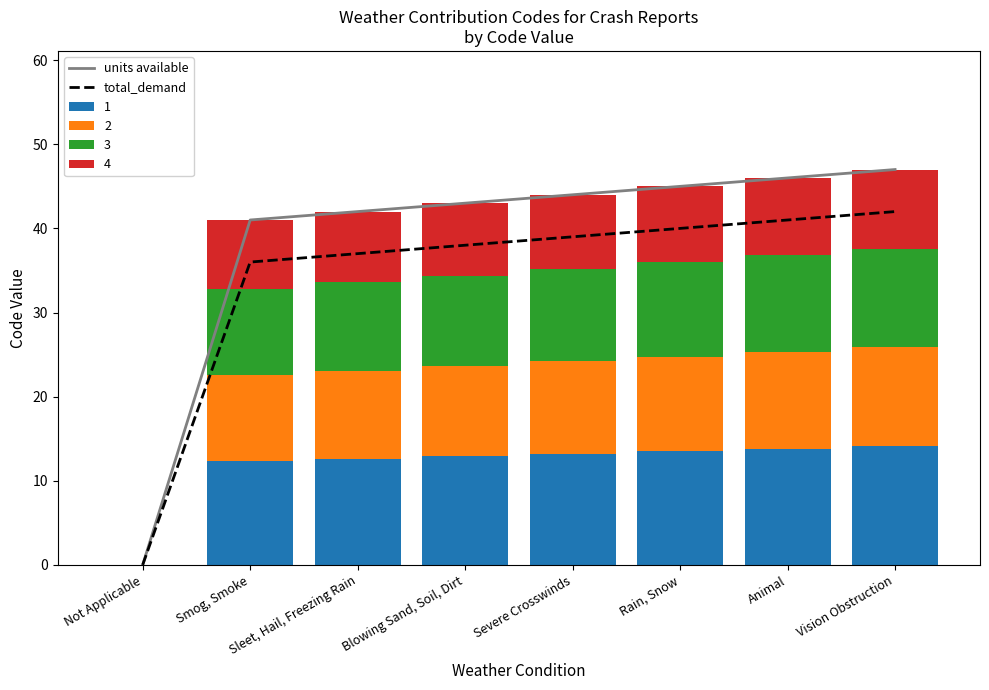

What is the average value of the units available series?

38